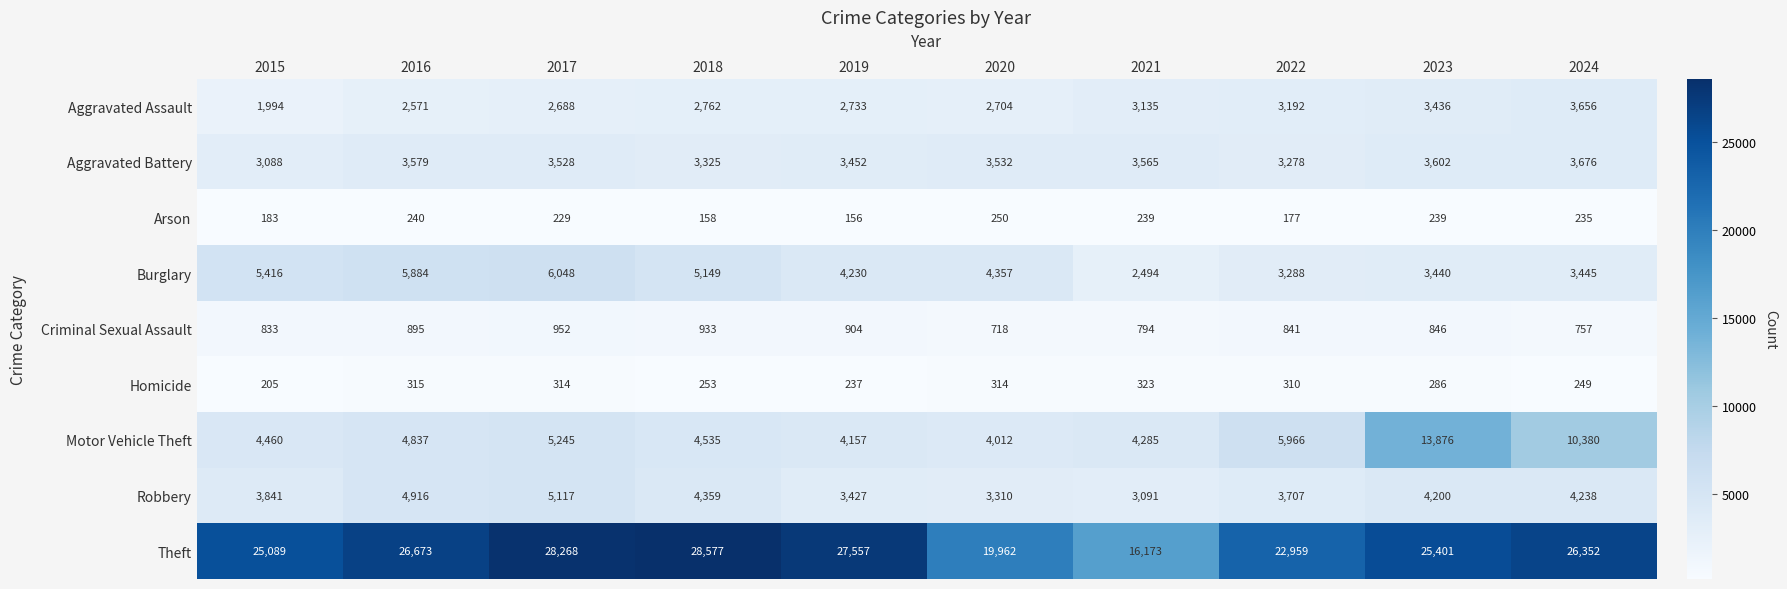

Which label corresponds to the largest value in the chart?

2018